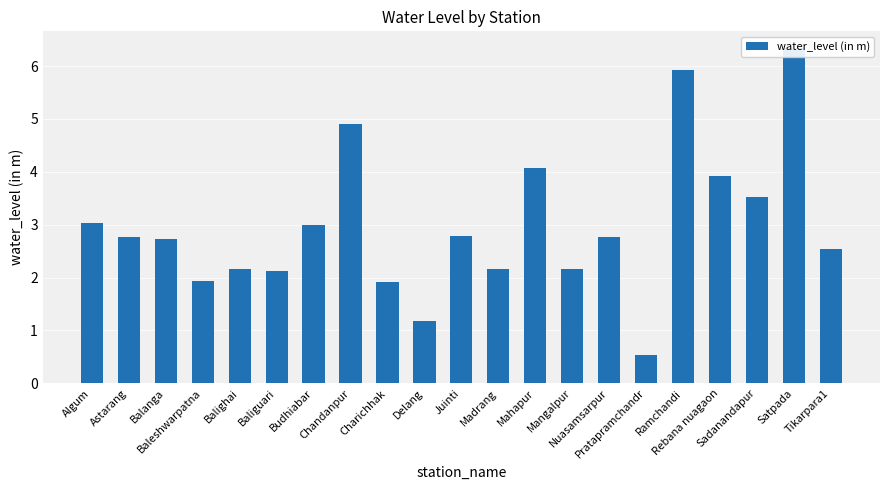

List the labels in order of value, largest first.

Satpada, Ramchandi, Chandanpur, Mahapur, Rebana nuagaon, Sadanandapur, Algum, Budhiabar, Juinti, Astarang, Nuasamsarpur, Balanga, Tikarpara1, Balighai, Mangalpur, Madrang, Baliguari, Baleshwarpatna, Charichhak, Delang, Pratapramchandr